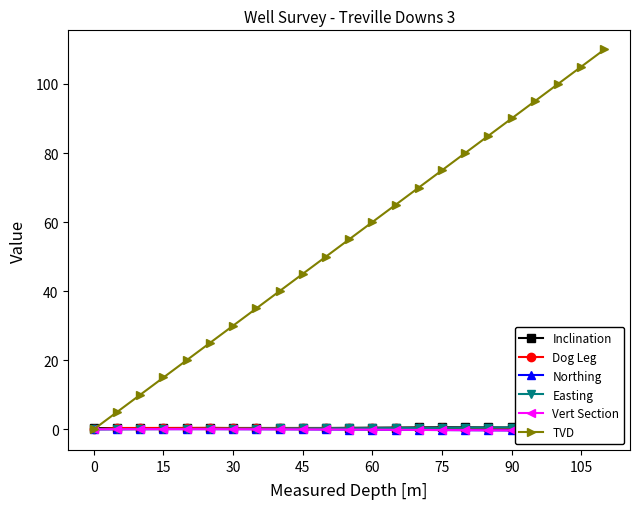

What is the average value of the Easting series?

0.3